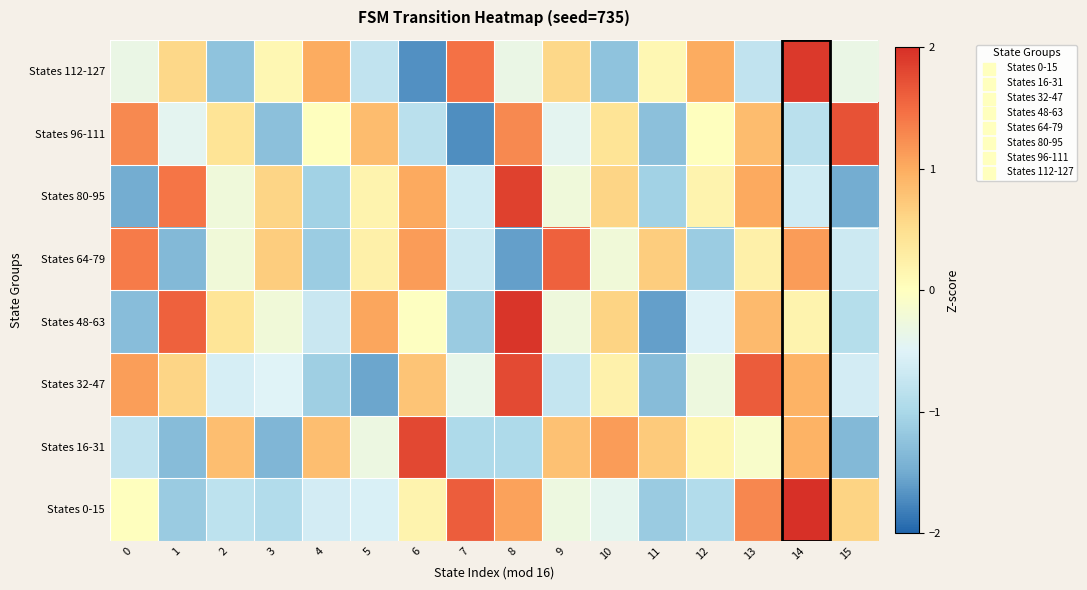

Rank the series by their maximum value, from lowest to highest.

States 64-79, States 96-111, States 32-47, States 16-31, States 80-95, States 112-127, States 48-63, States 0-15